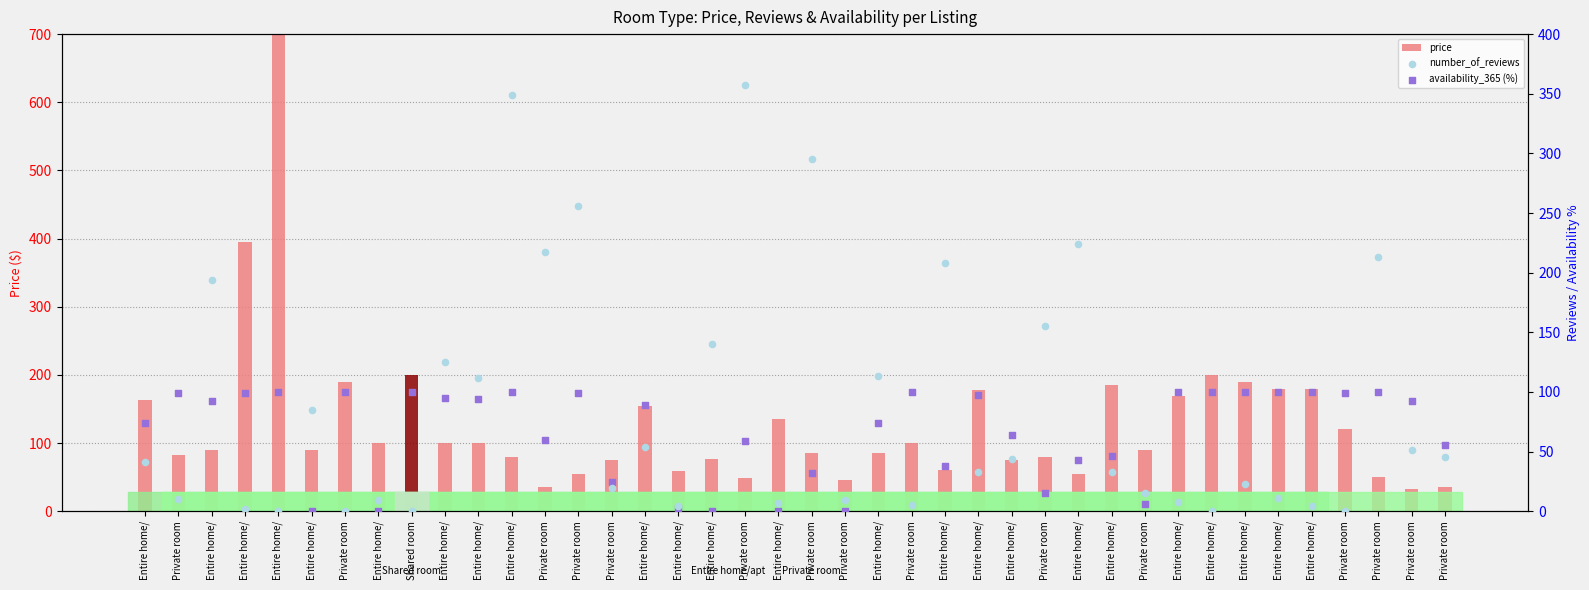

Which series has the widest spread of Y values?

number_of_reviews